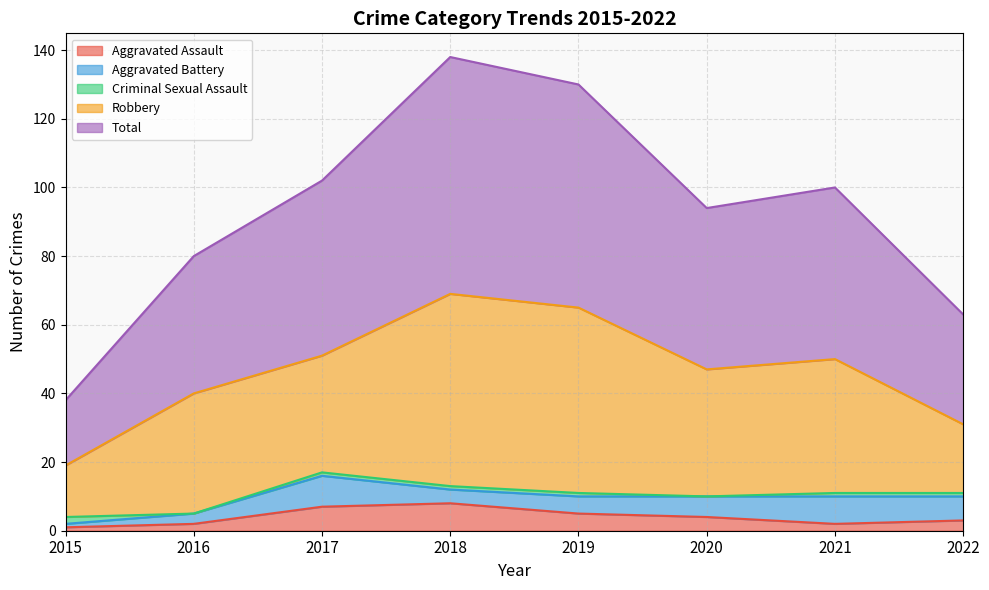

Which category has the lowest value across all series?

2016